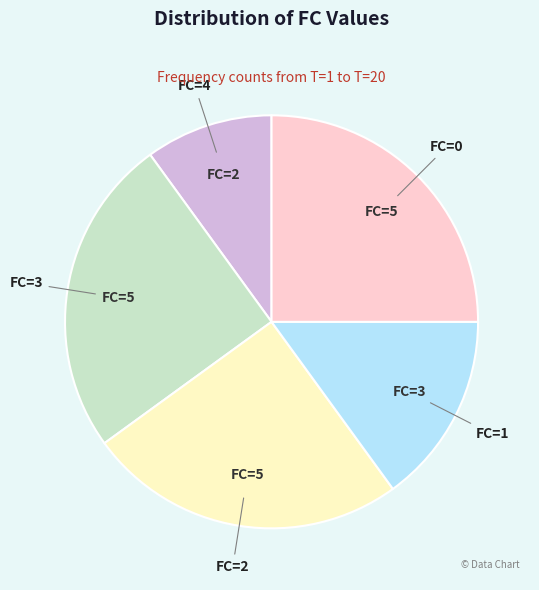

Count the number of slices in the pie.

5